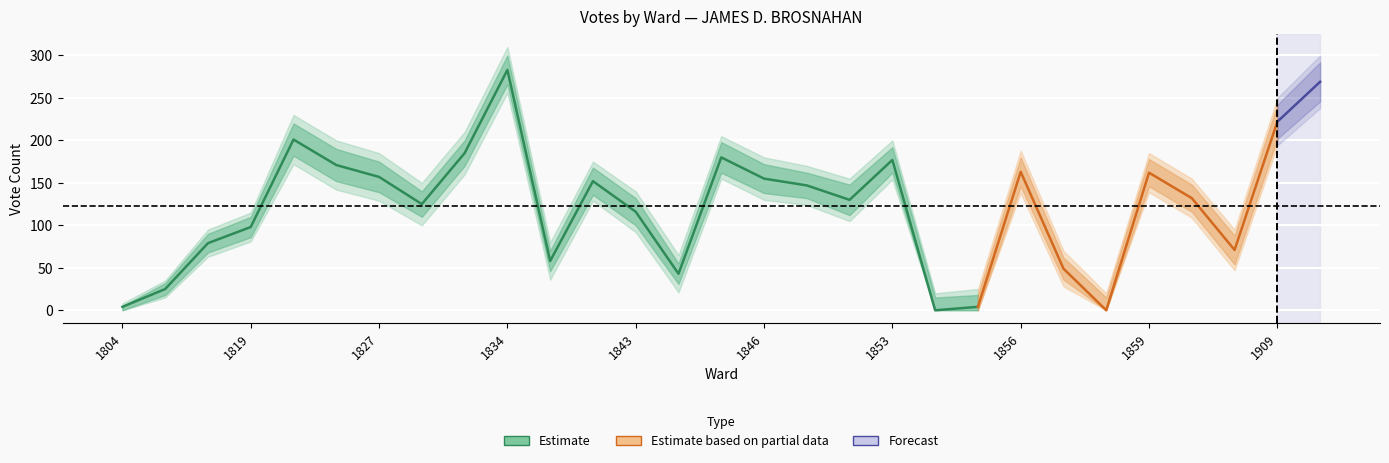

The total series shows 43 at 1844. True or false?

True